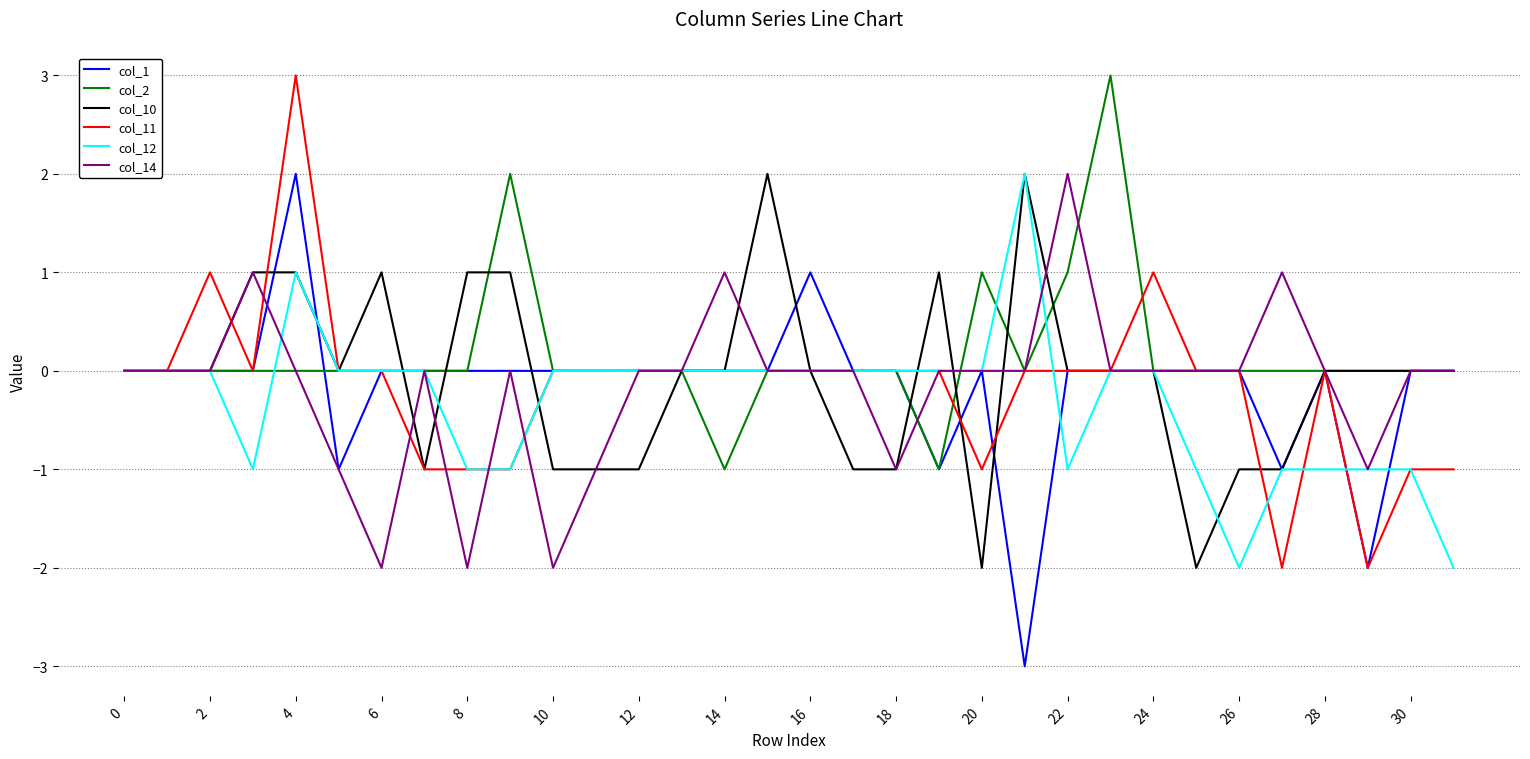

What is the maximum value shown in the chart?

3